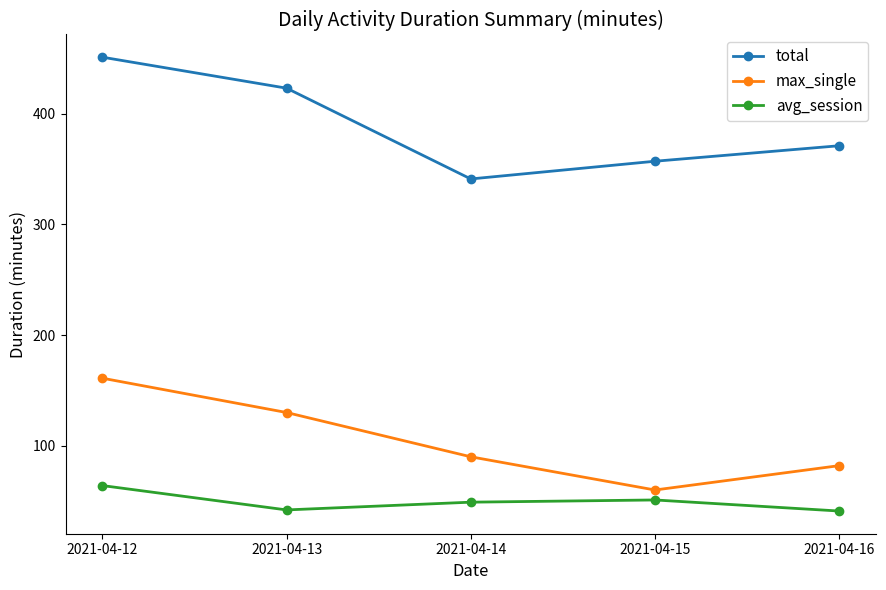

What is the difference between the maximum and minimum values in the avg_session series?

23